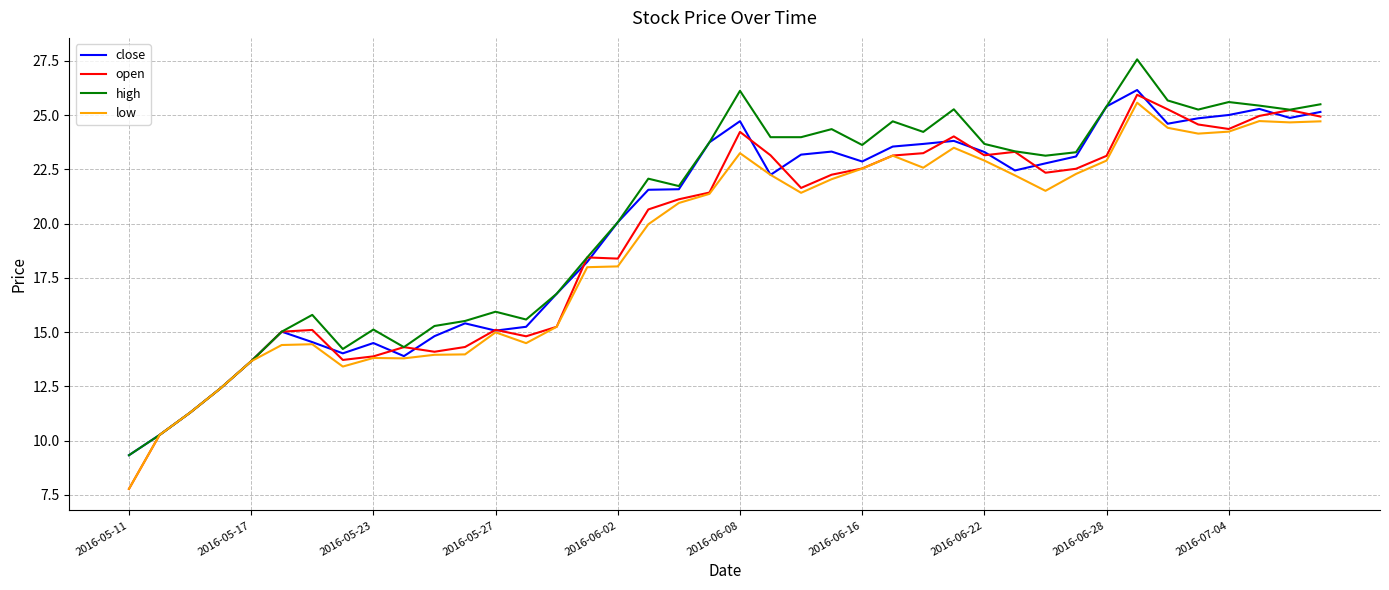

What is the lowest value of the close series?

9.3